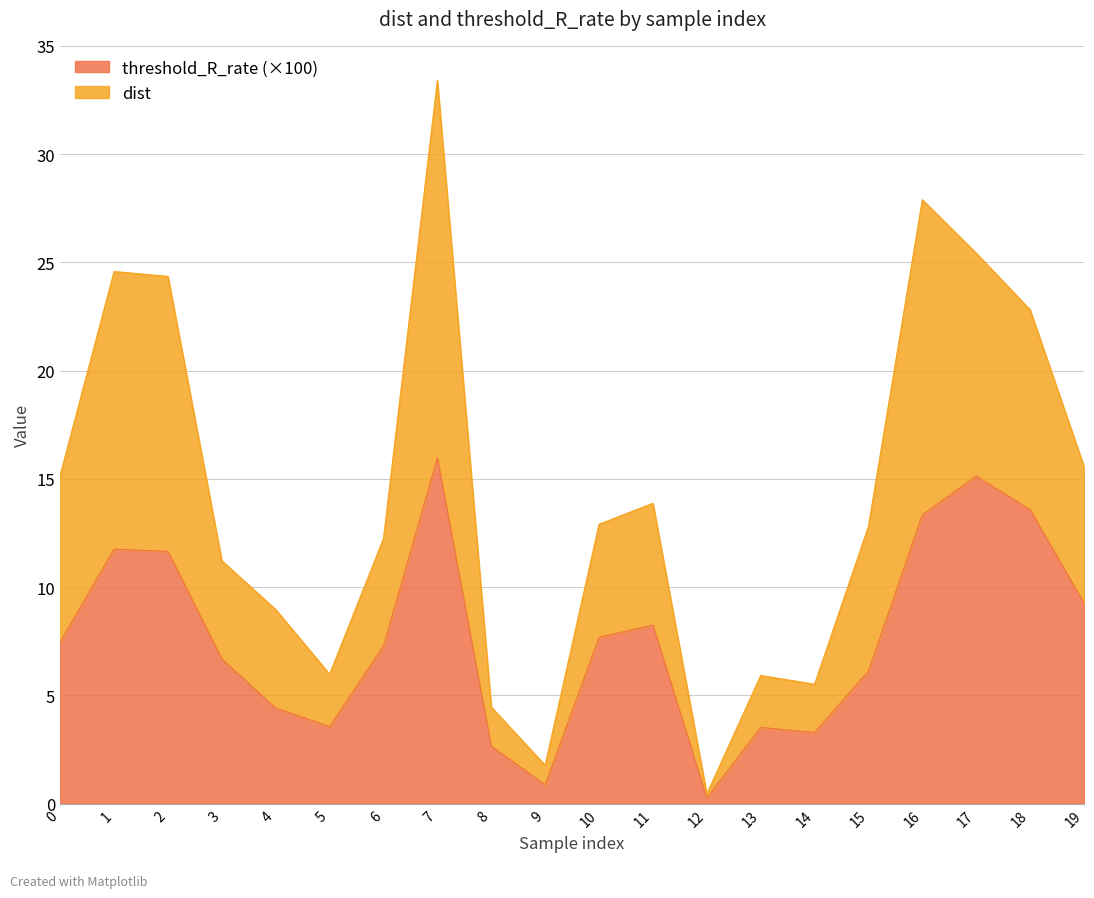

Where is the first local maximum for threshold_R_rate?

1